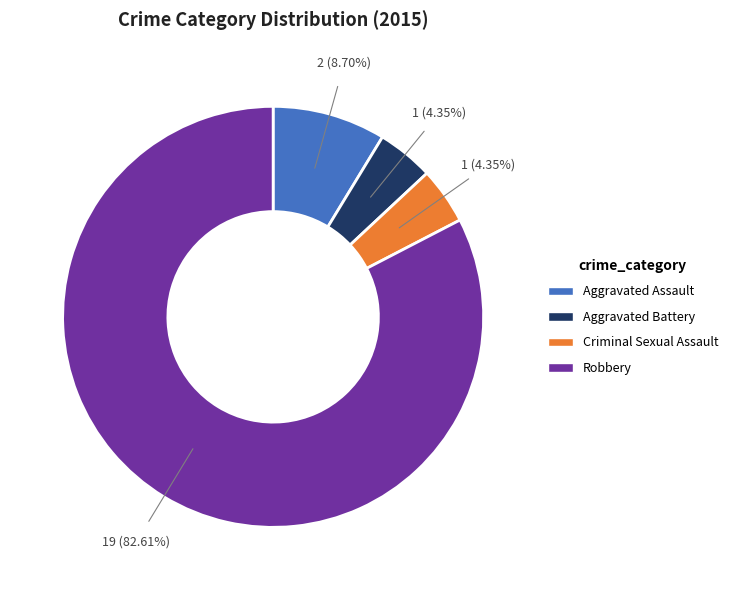

Do Aggravated Battery and Aggravated Assault together represent more than half of the pie?

No